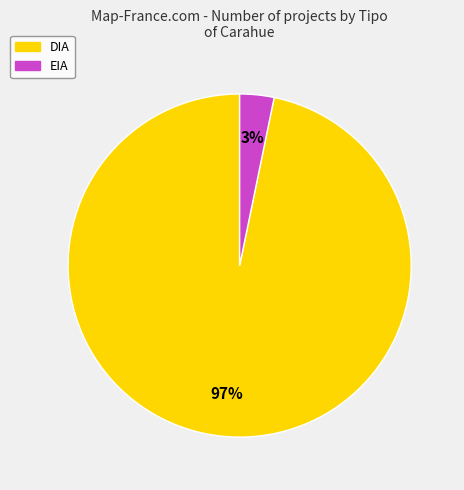

Which category has the smallest portion of the pie?

EIA